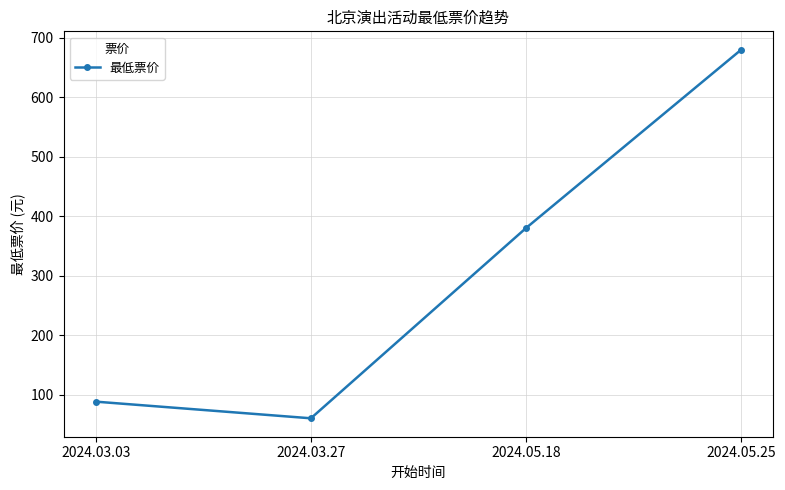

What is the greatest value displayed?

680